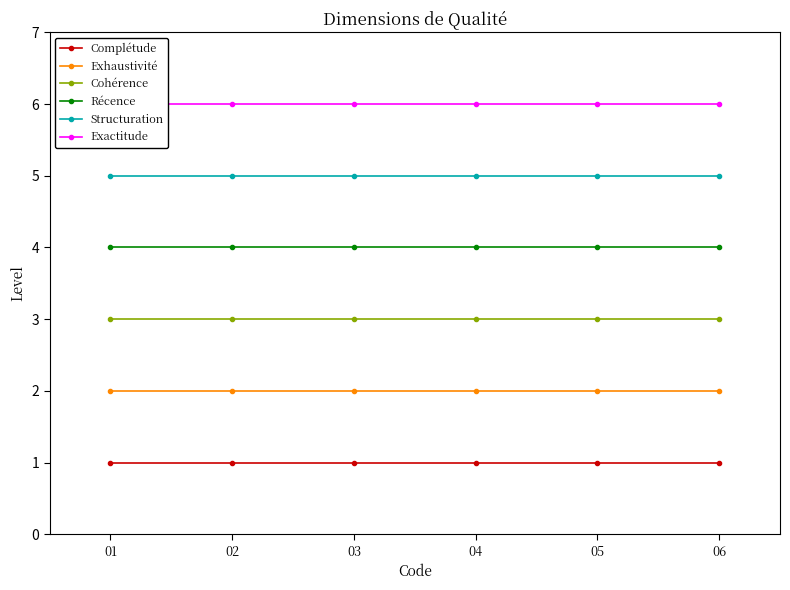

Reading left to right, list all the values displayed in this chart.

Complétude: 01=1	02=1	03=1	04=1	05=1	06=1
Exhaustivité: 01=2	02=2	03=2	04=2	05=2	06=2
Cohérence: 01=3	02=3	03=3	04=3	05=3	06=3
Récence: 01=4	02=4	03=4	04=4	05=4	06=4
Structuration: 01=5	02=5	03=5	04=5	05=5	06=5
Exactitude: 01=6	02=6	03=6	04=6	05=6	06=6